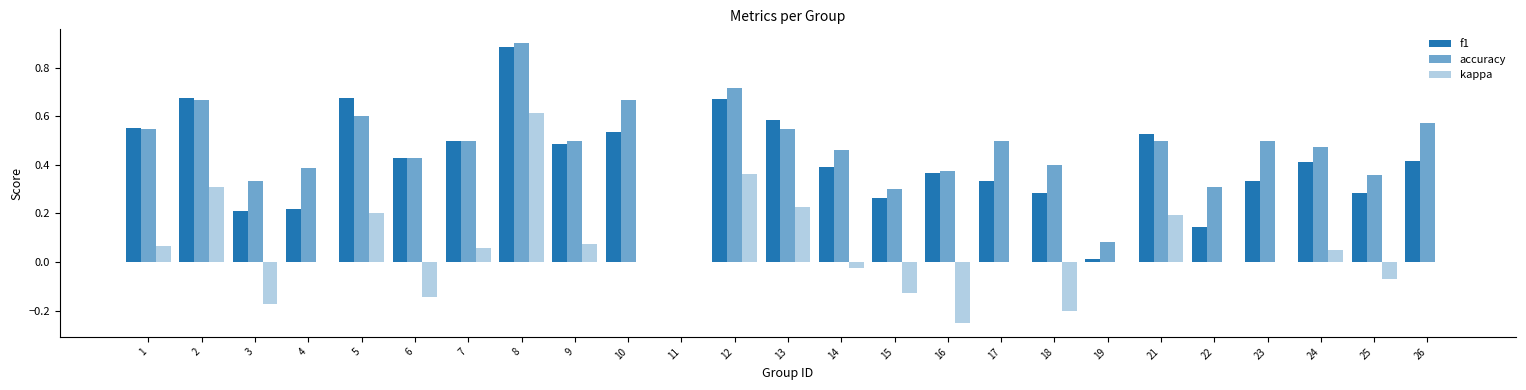

What is the approximate value of accuracy at 3?

0.3